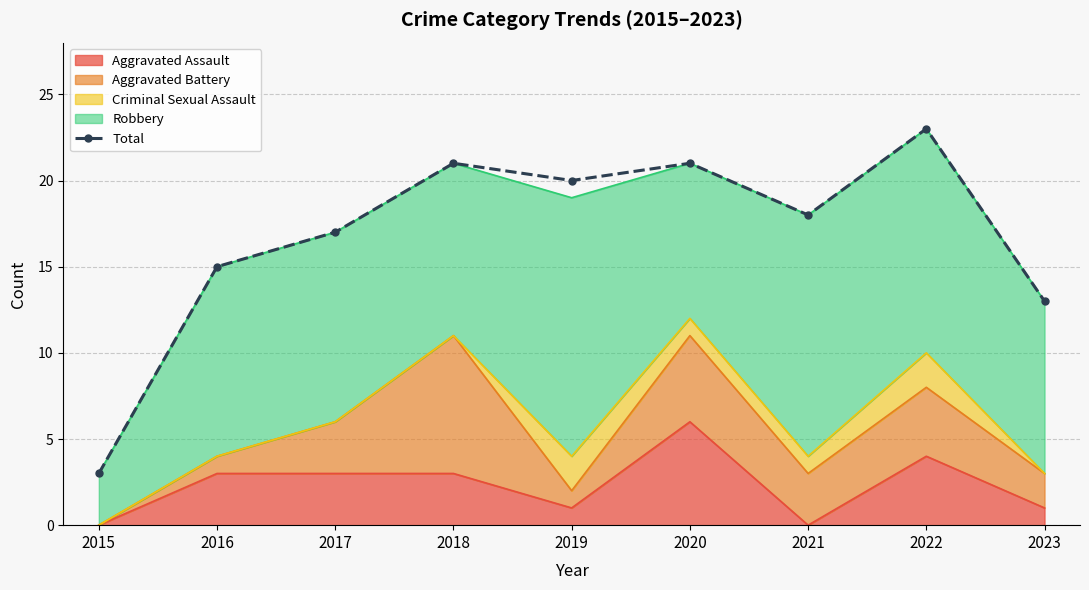

What is the ratio of the value at 2017 to the value at 2018?

0.8